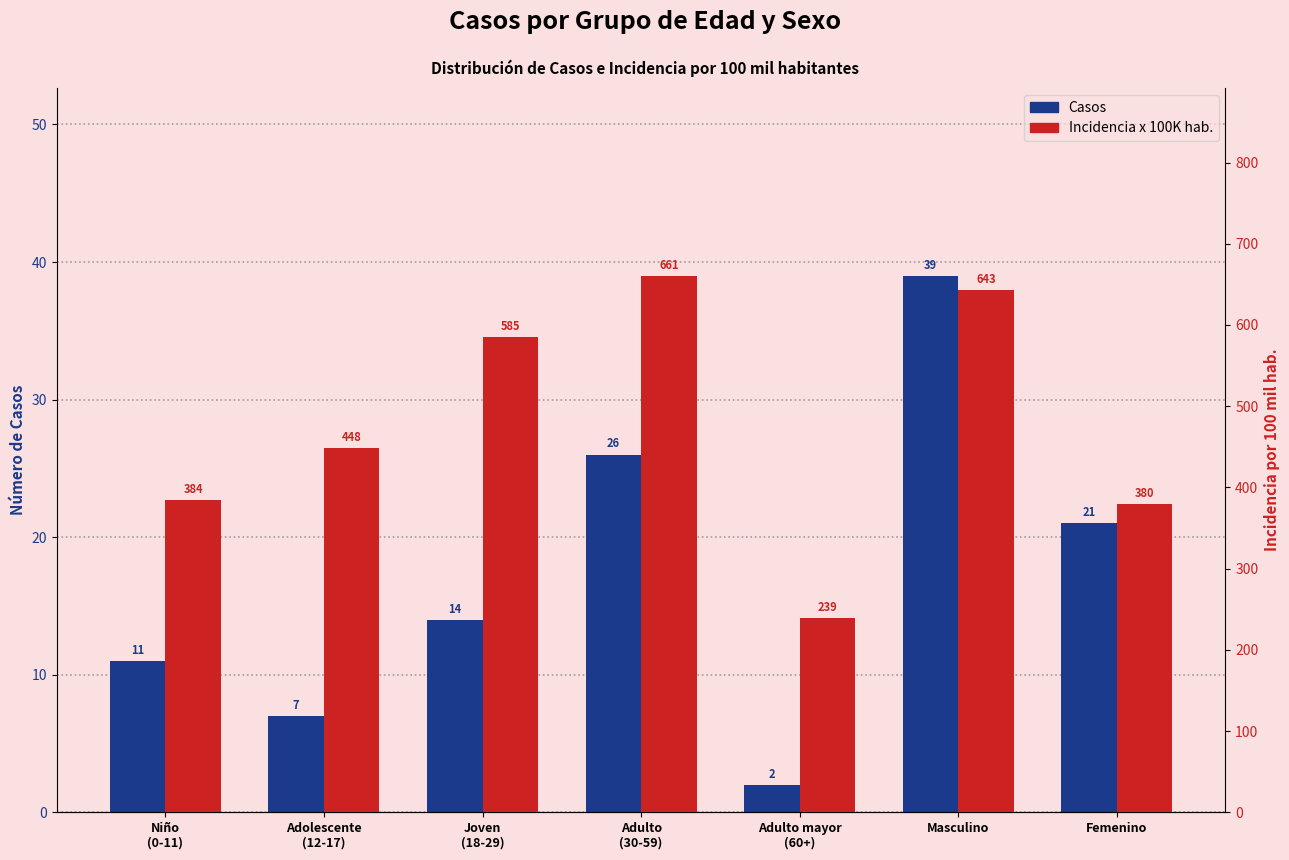

Between Adolescente
(12-17) and Adulto mayor
(60+), which is larger?

Adolescente
(12-17)